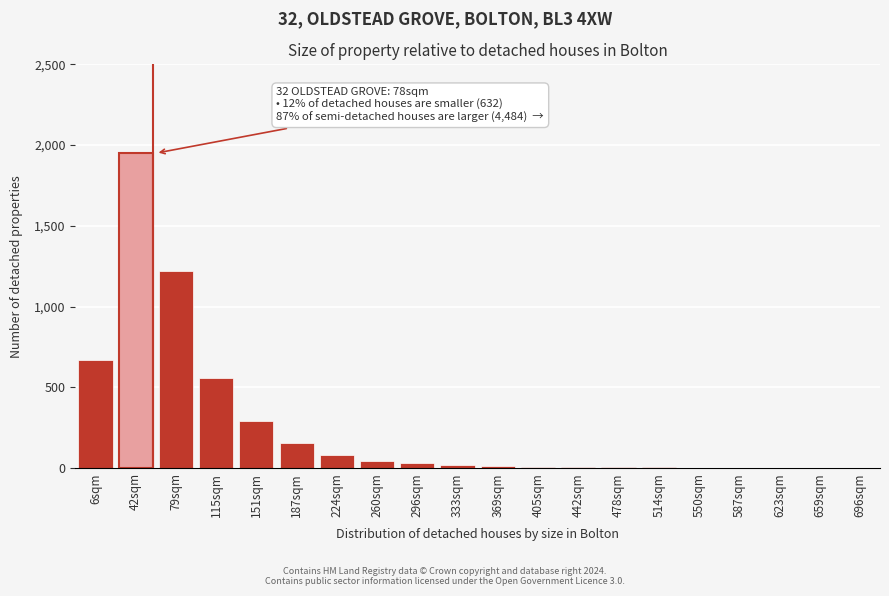

Is it true that the value at 79sqm is 1862?

False